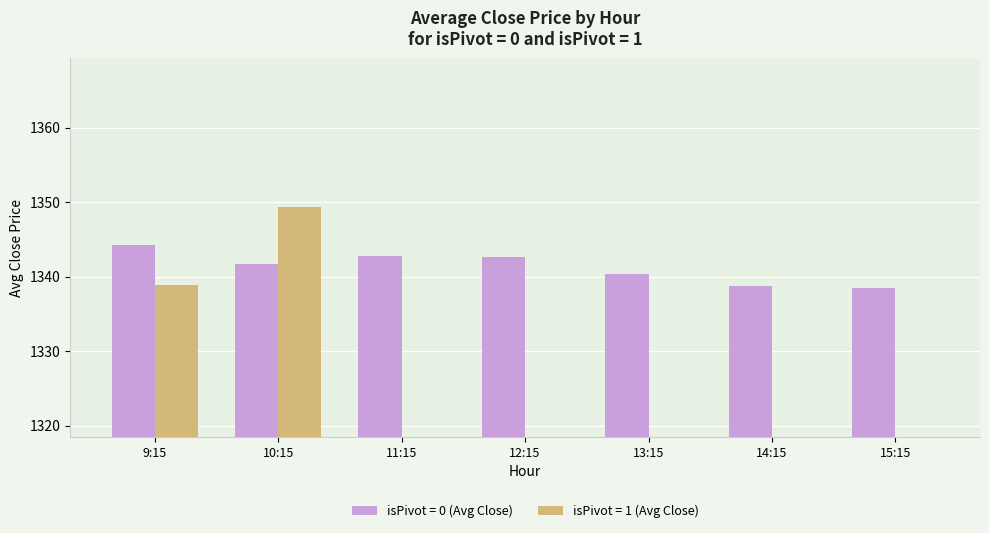

Which series has the largest total across all categories?

isPivot=0 (Avg Close)